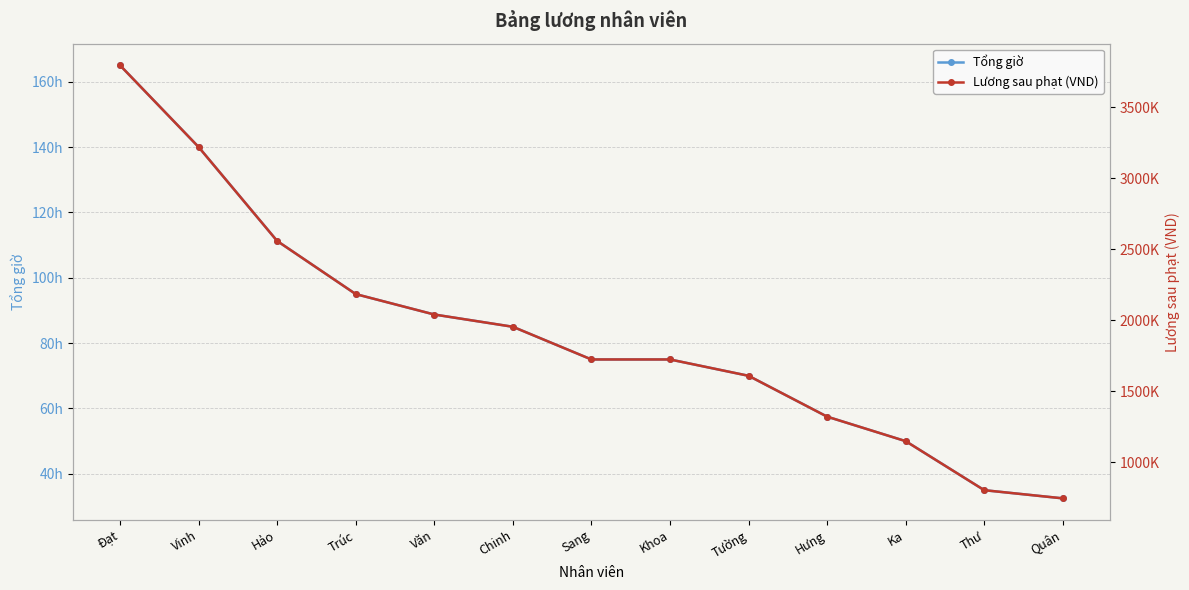

The value of Tổng giờ at Hưng is 57.5. True or false?

True